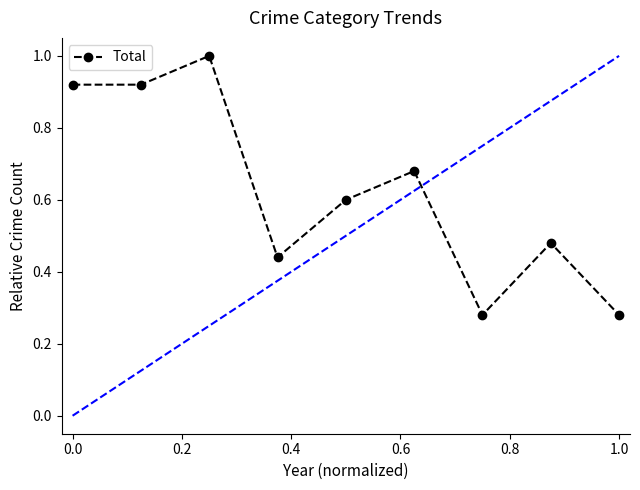

True or false: the data has more than 2 interior local peaks.

True